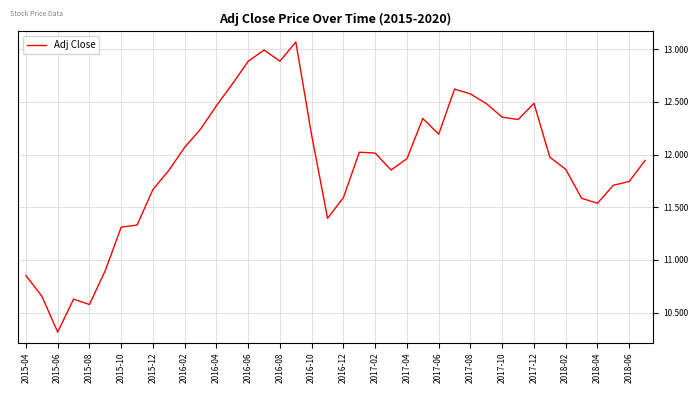

What is the minimum value shown in the chart?

10.3